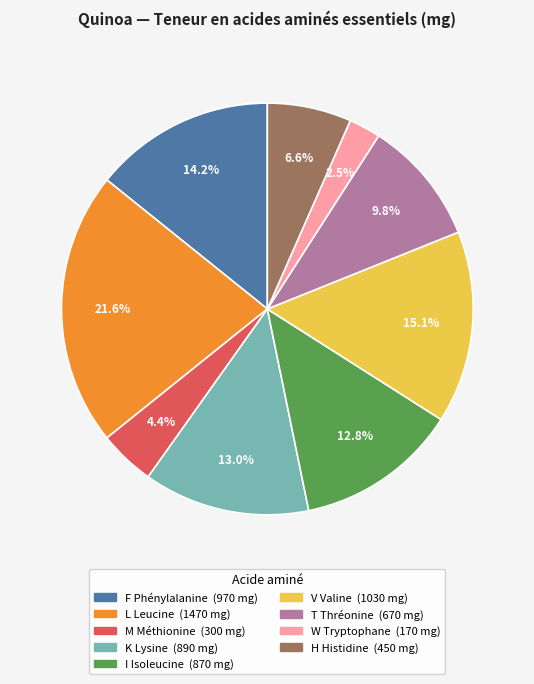

Is F Phénylalanine the majority of the pie?

No